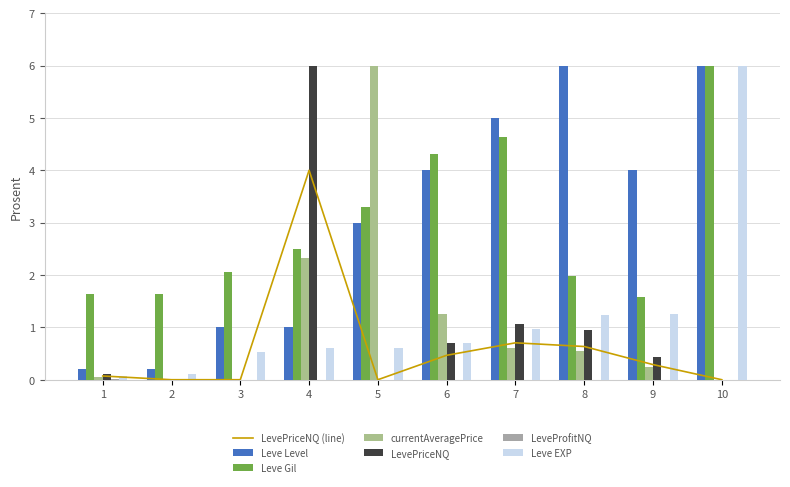

Which series has the largest total across all categories?

Leve Level